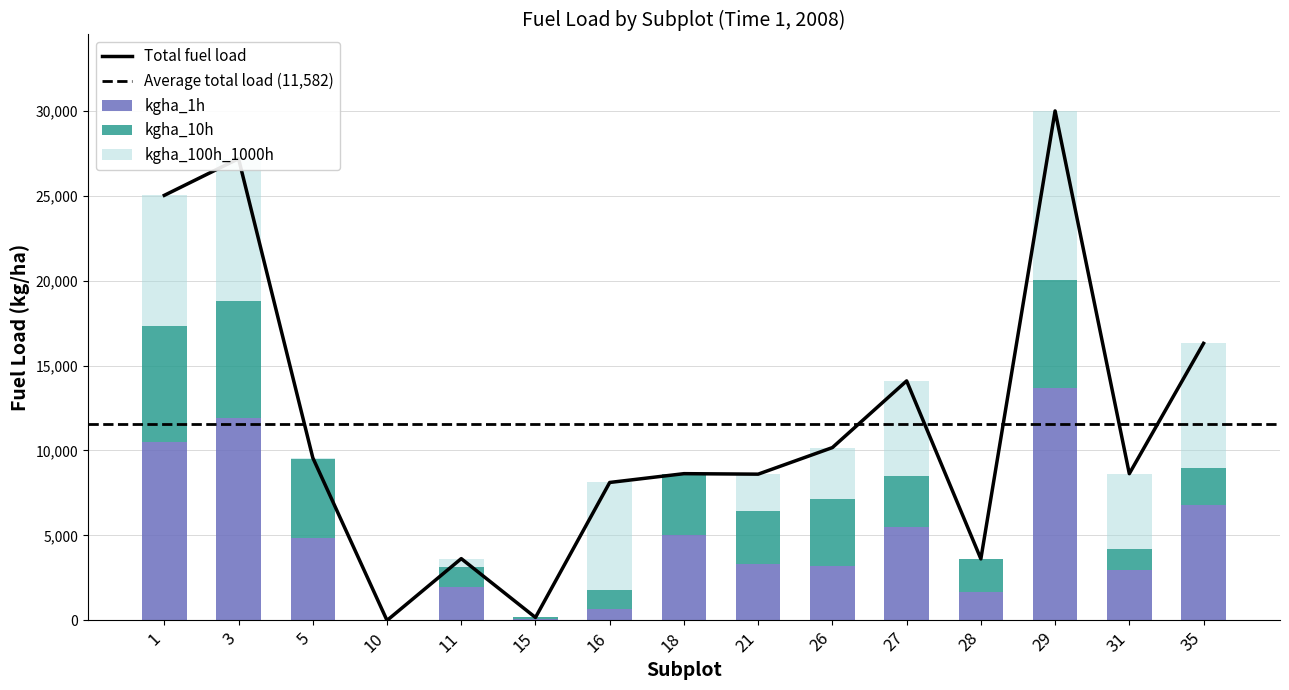

What is the sum of the kgha_1h values at 3 and 18?

16978.8